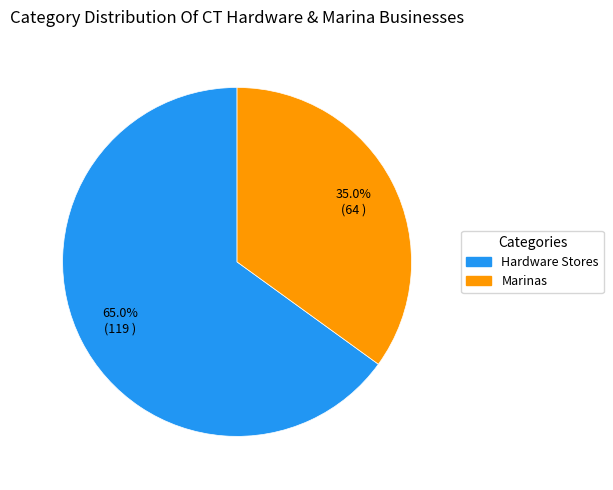

To the nearest percent, what is the difference between the largest and smallest slice percentages?

30%